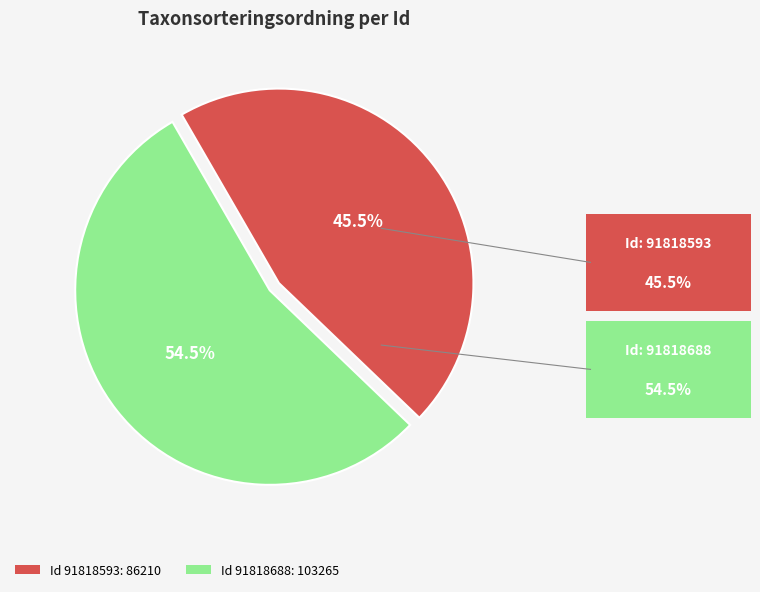

What percentage is NOT represented by Id 91818688: 103265?

45.5%